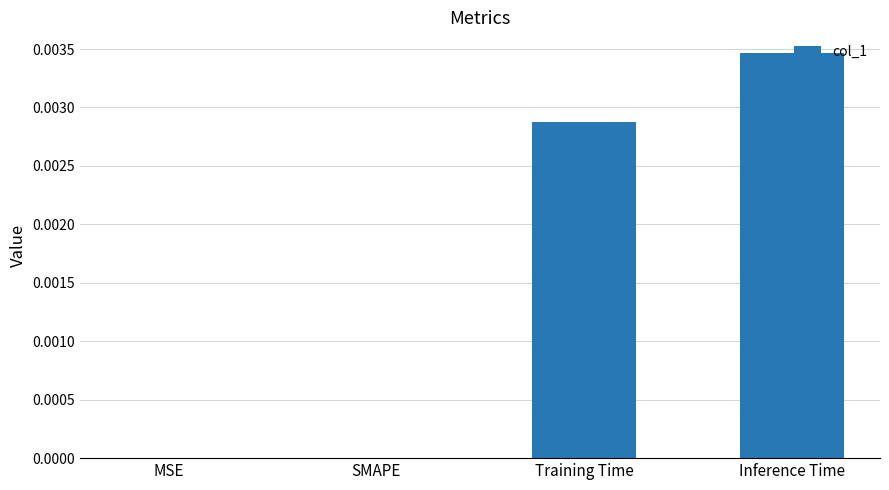

Which label corresponds to the largest value in the chart?

Inference Time